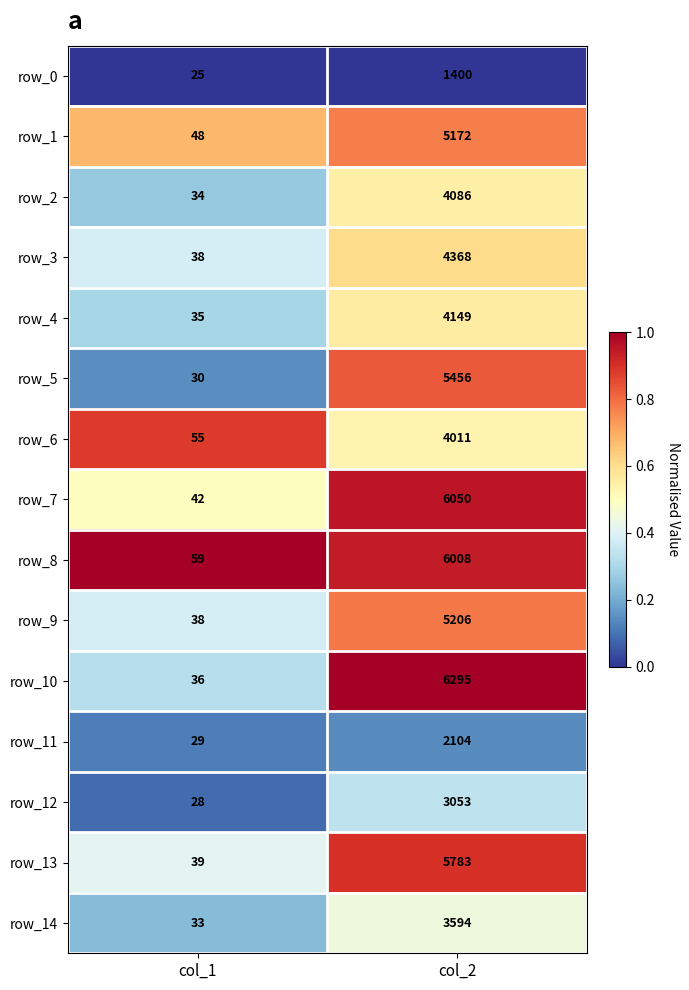

Count the number of data series in this chart.

15